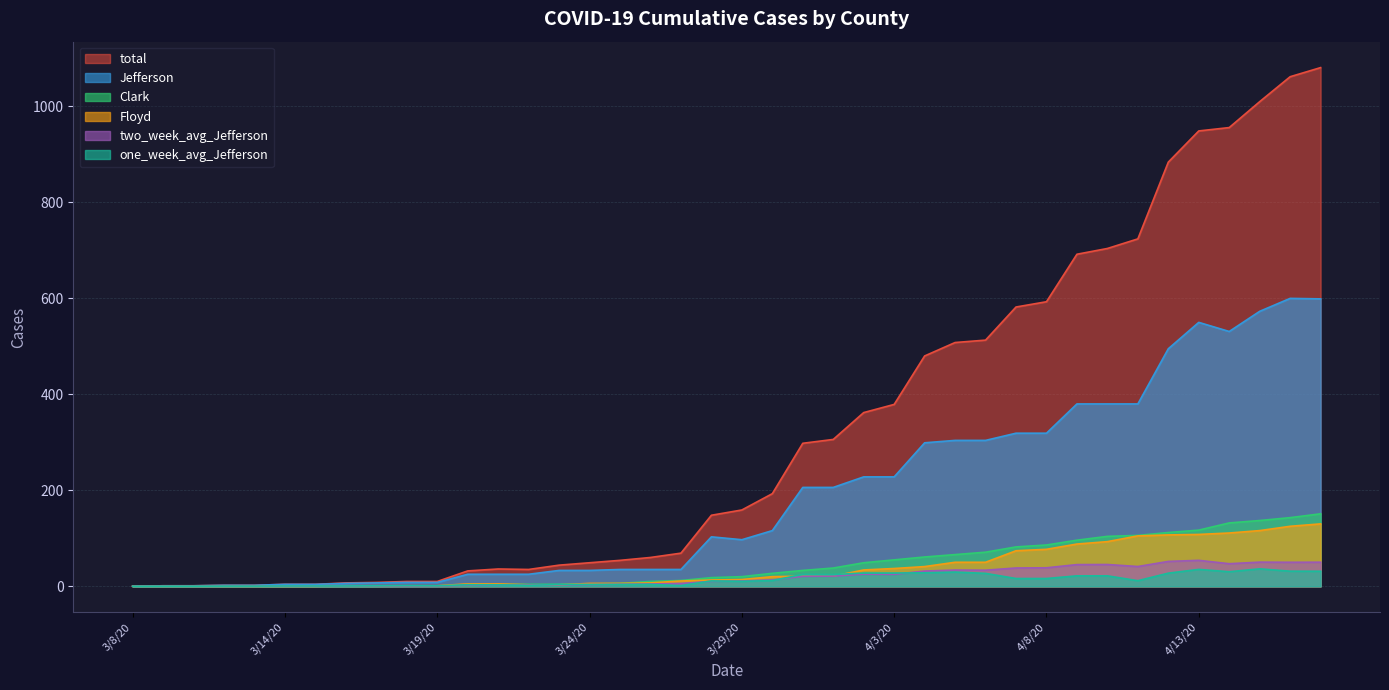

What is the label of the 9th point from the right?

4/9/20